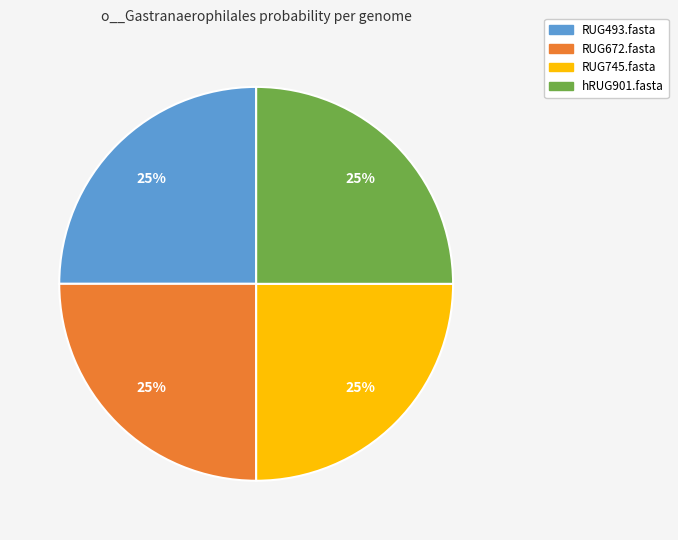

The hRUG901.fasta slice represents 16% of the pie. True or false?

False